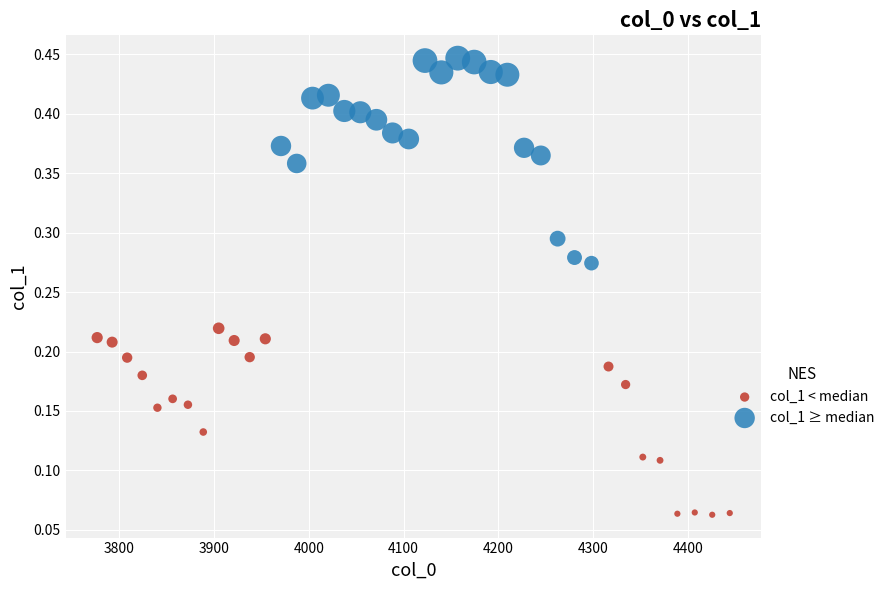

Which series has the largest Y range (max minus min)?

col_1 ≥ median